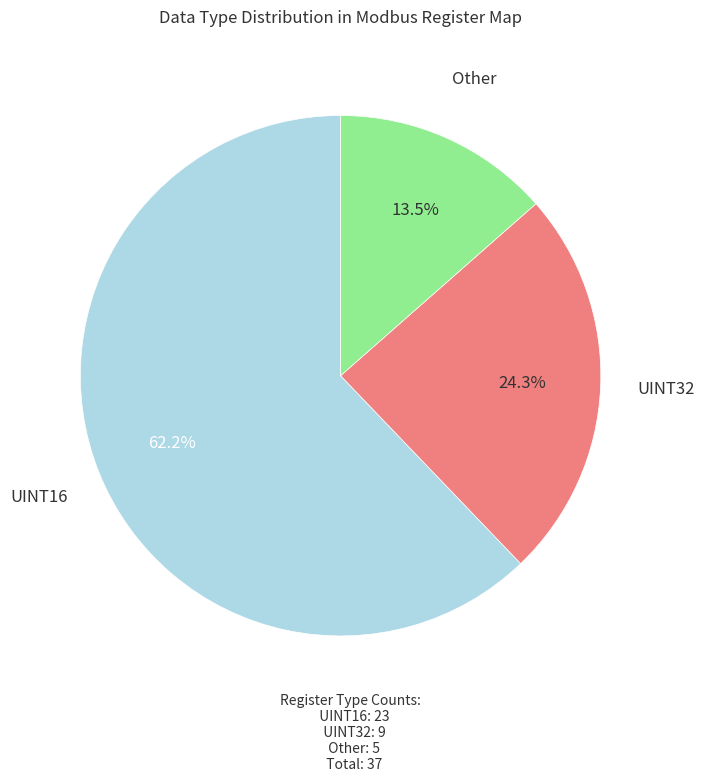

Is there a majority slice in this chart?

Yes